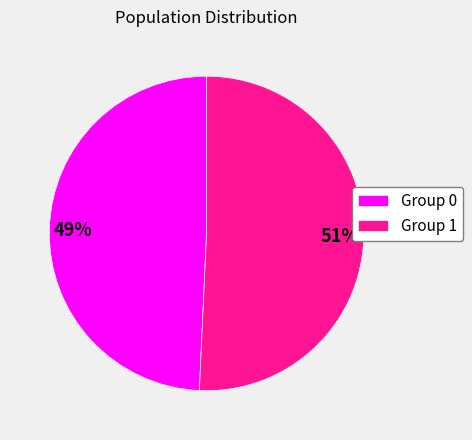

To the nearest percent, what portion does Group 1 represent?

51%